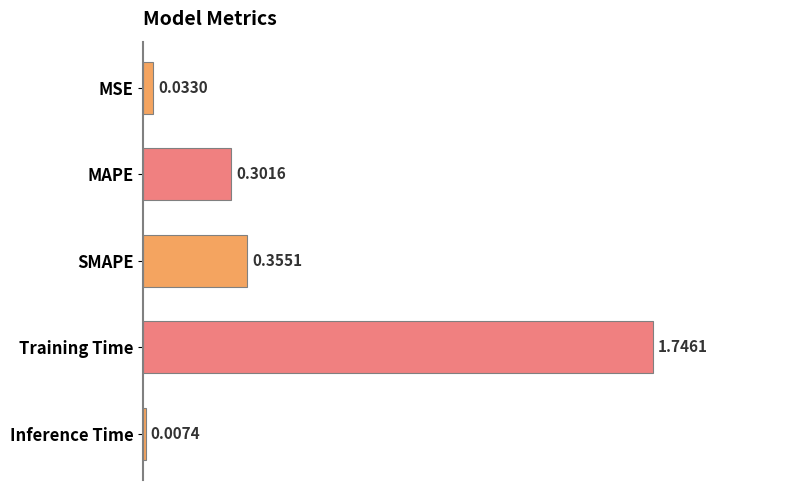

What is the label of the 4th bar from the top?

Training Time